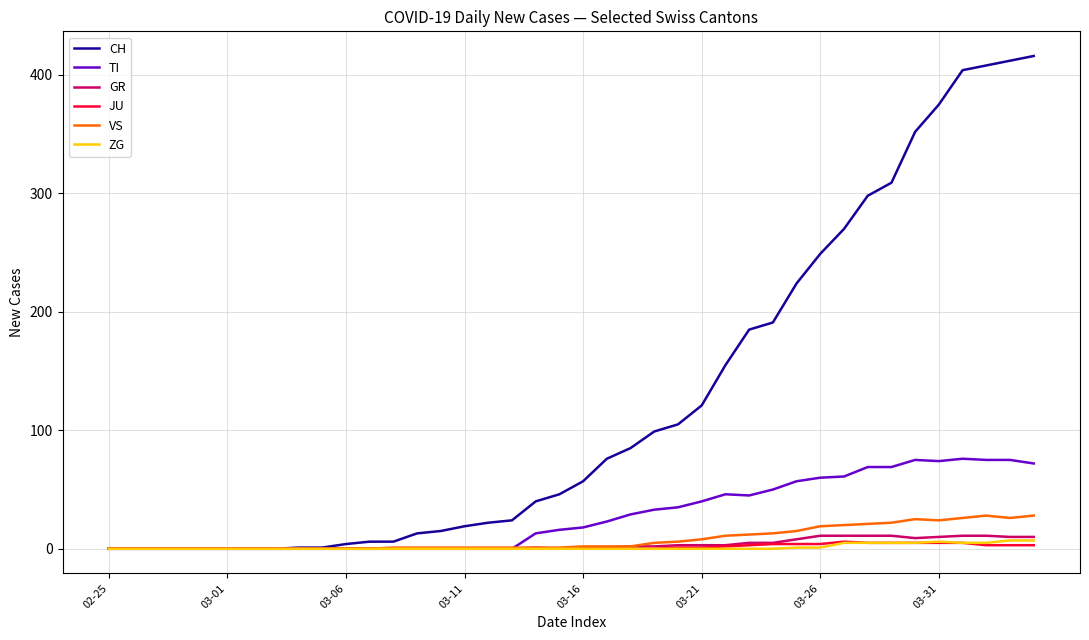

What is the highest value of the VS series?

28